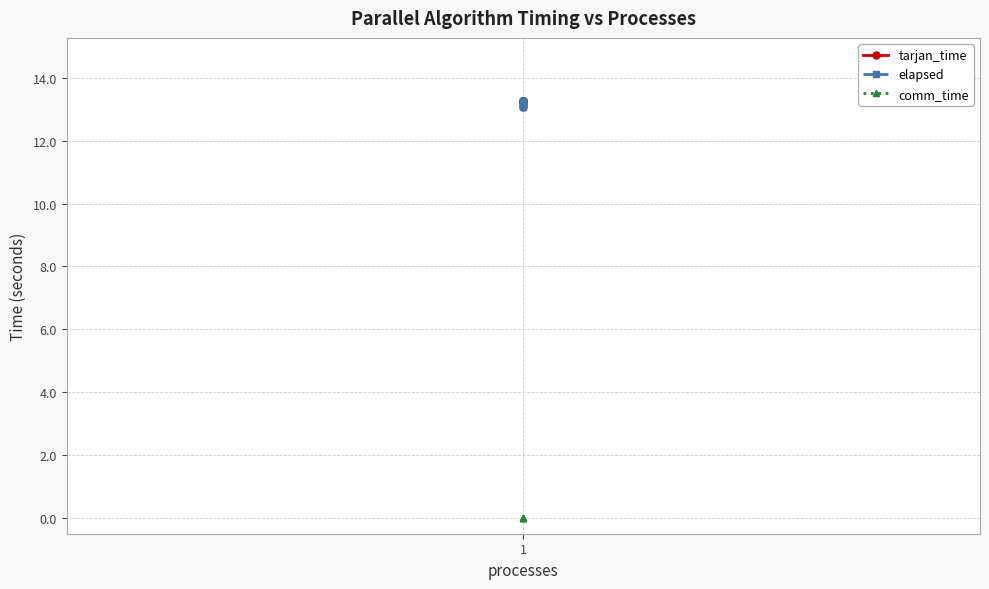

What is the total value across all series at 1?

26.5